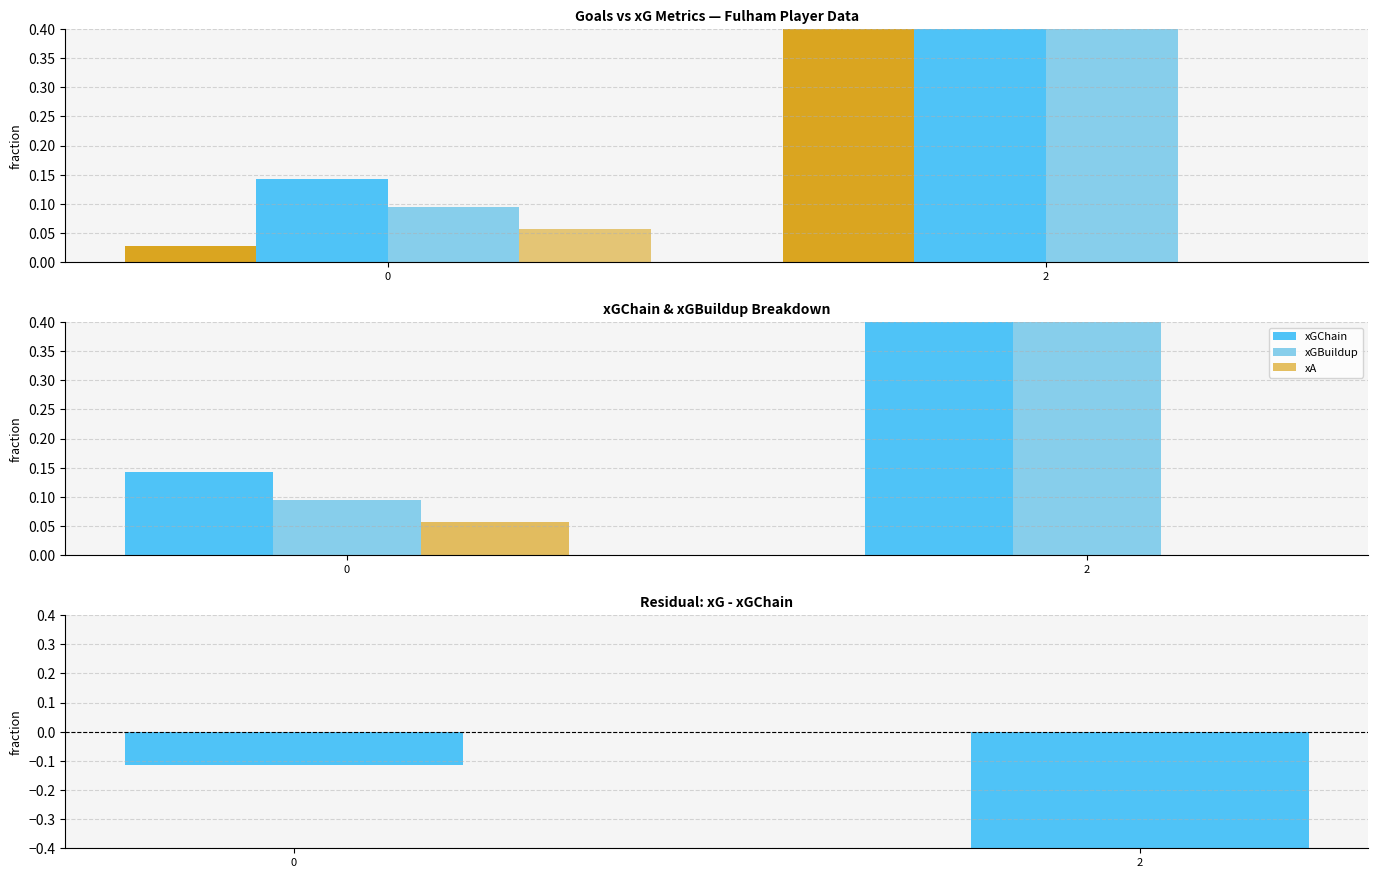

What is the sum of all xG values?

0.6